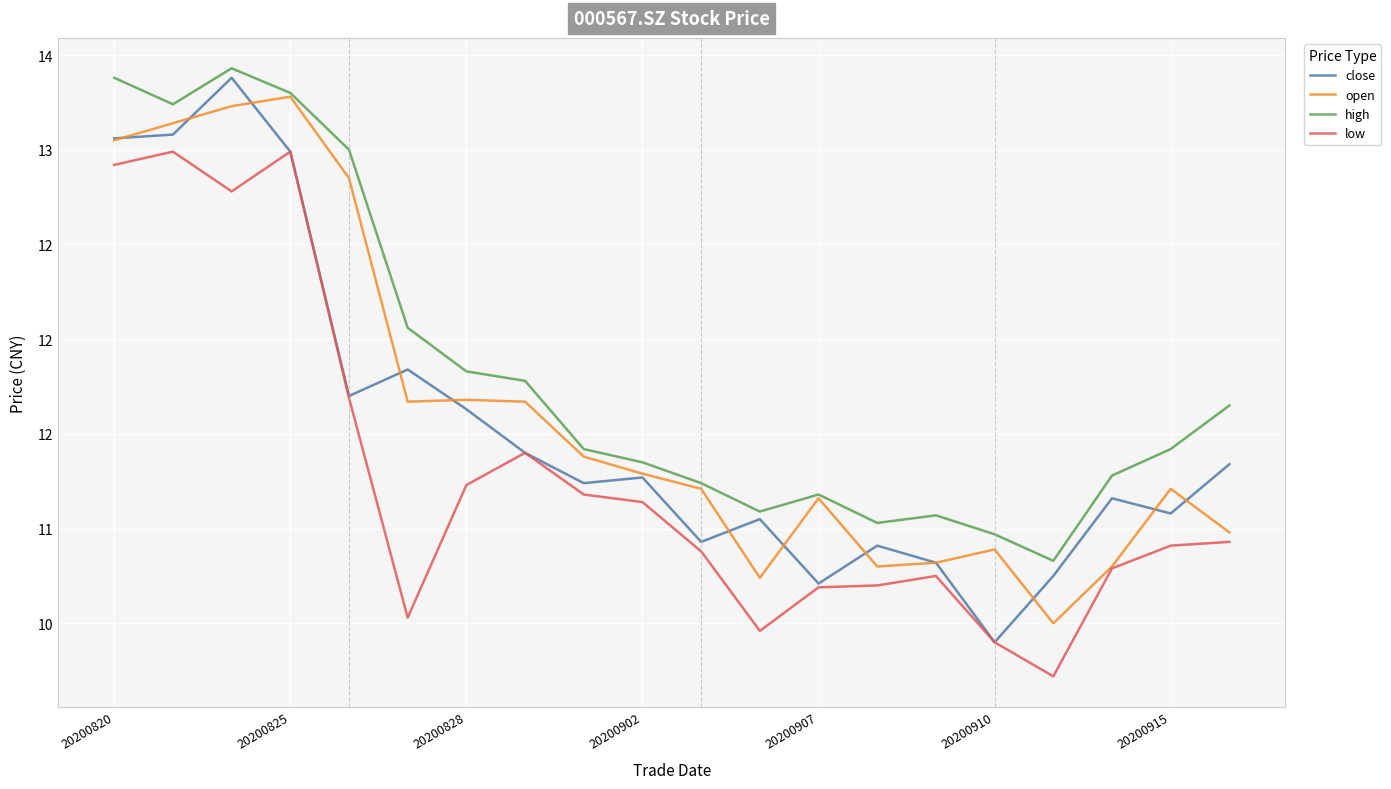

Which category has the lowest value in the high series?

16